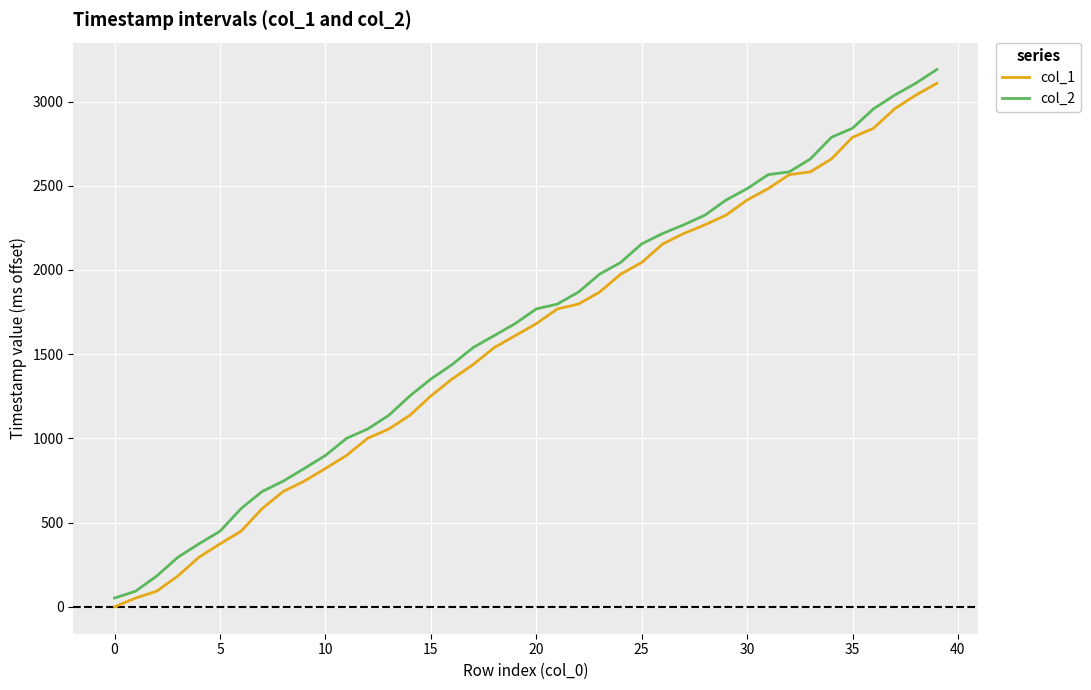

What is the greatest value displayed?

3190.1